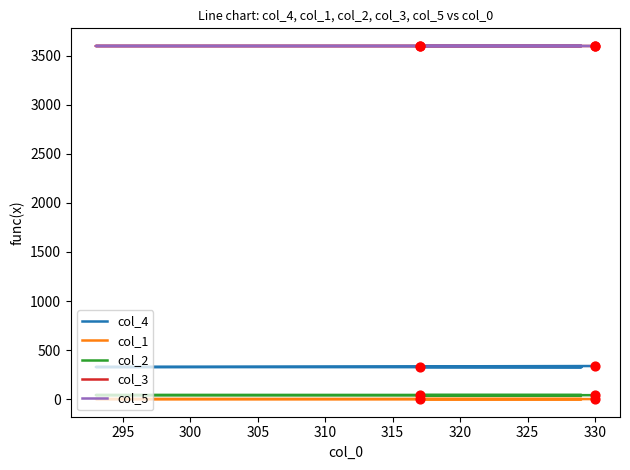

Which series has the widest spread of Y values?

col_4